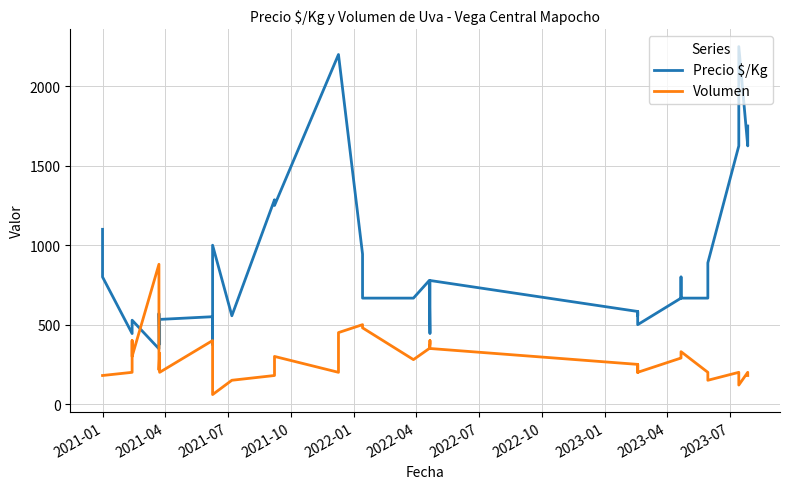

How many intersections are there between Volumen and Precio $/Kg?

2